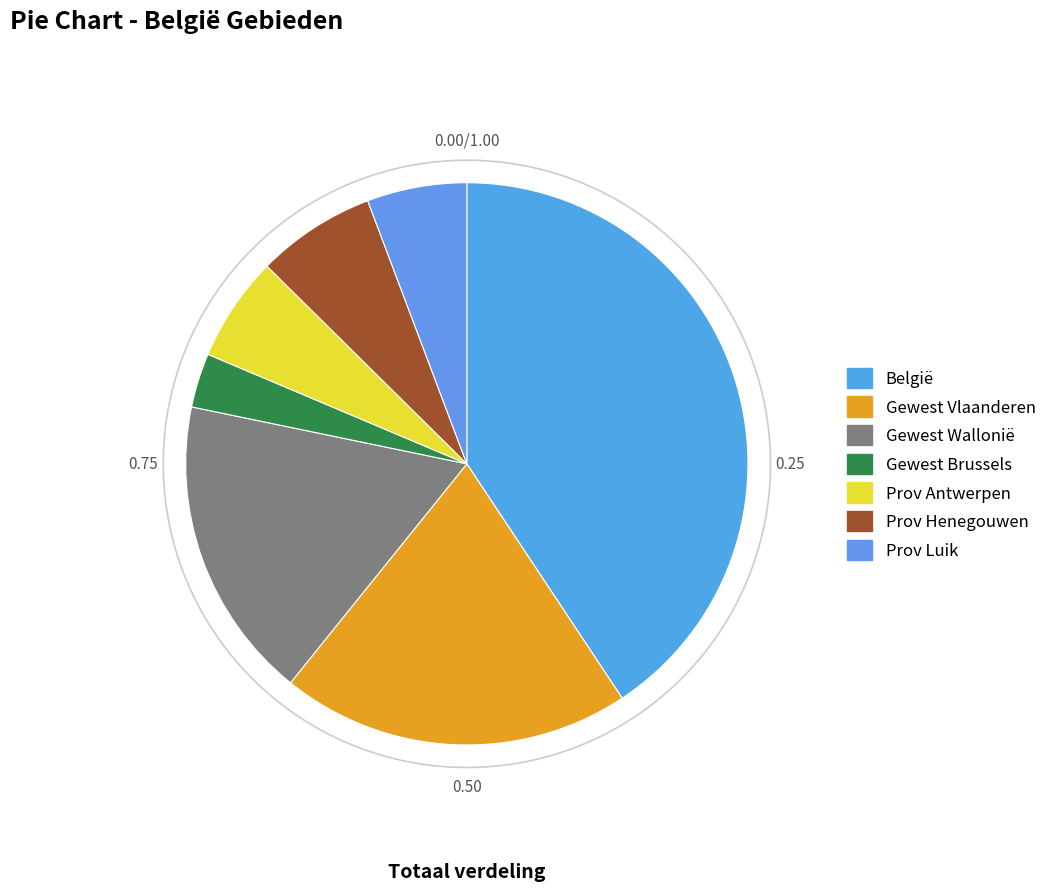

Which slice is the largest?

België